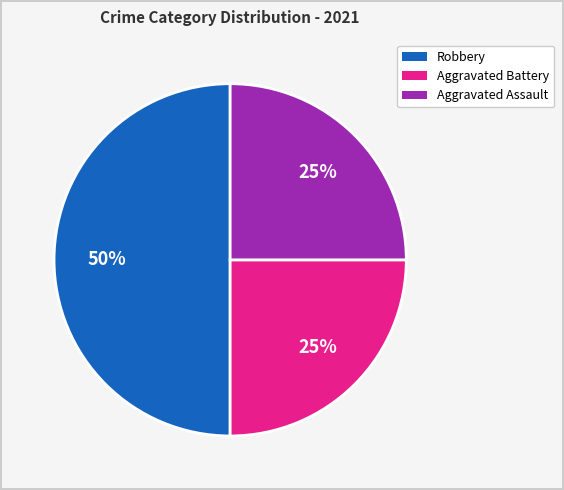

Combined, do Robbery and Aggravated Assault account for over 50%?

Yes